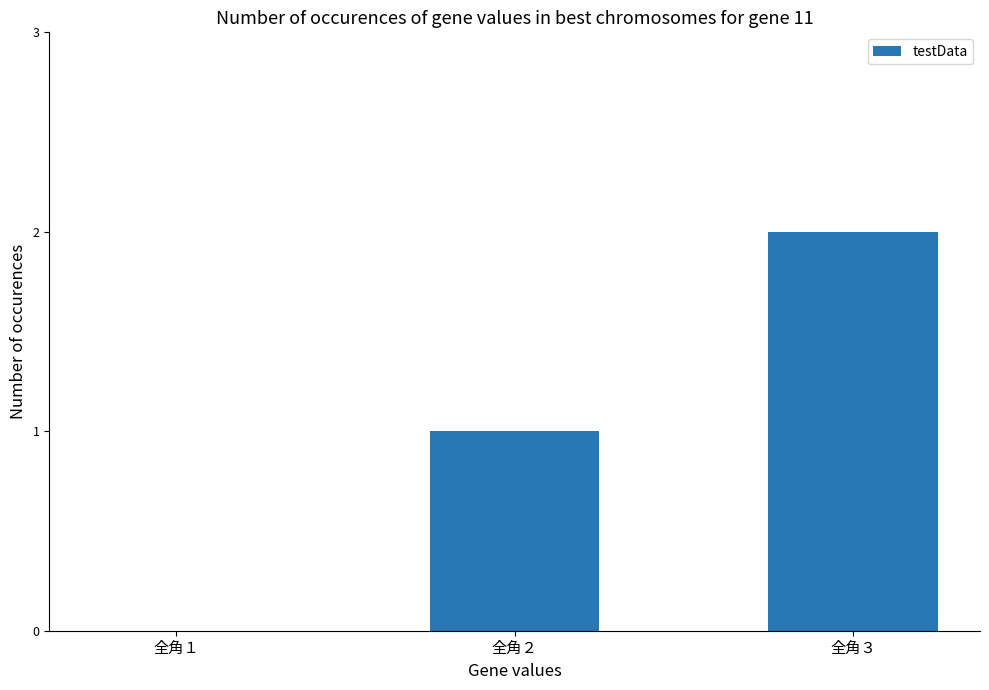

Reading left to right, what are all the values shown in this chart?

0	1	2